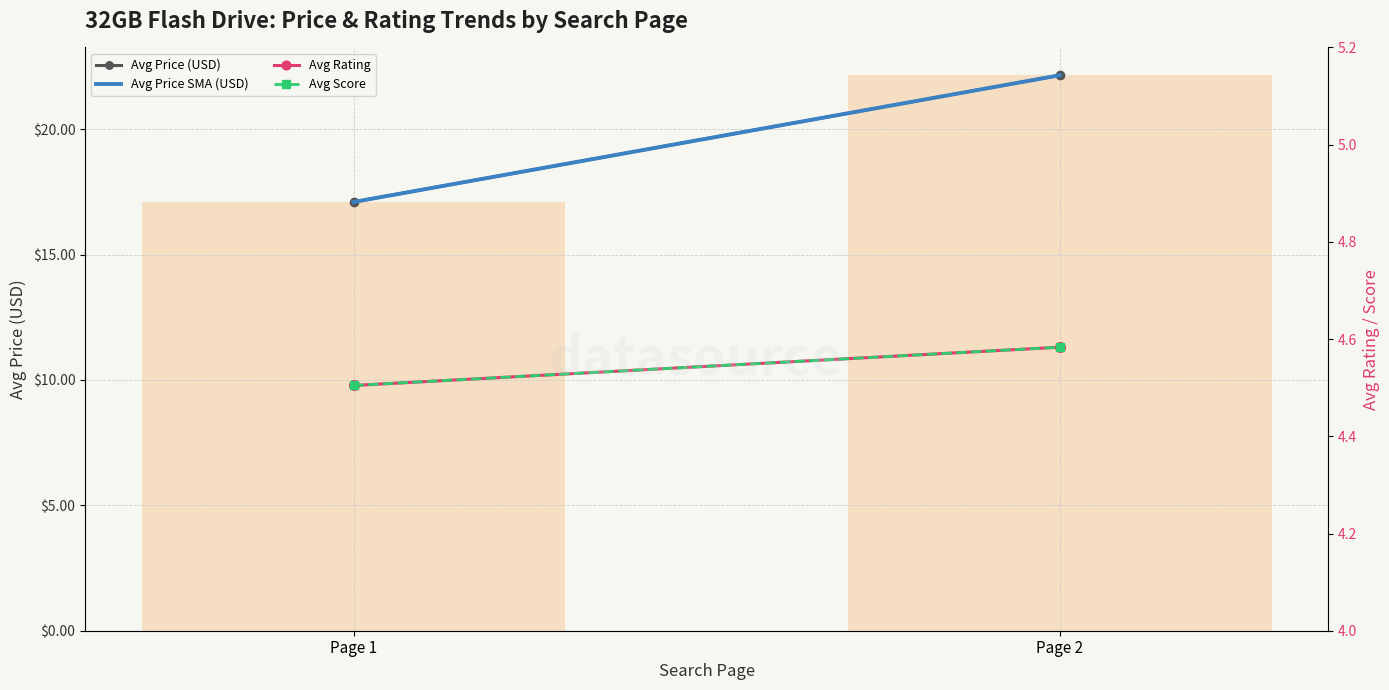

Are the bars grouped side by side (vs. stacked)?

Yes